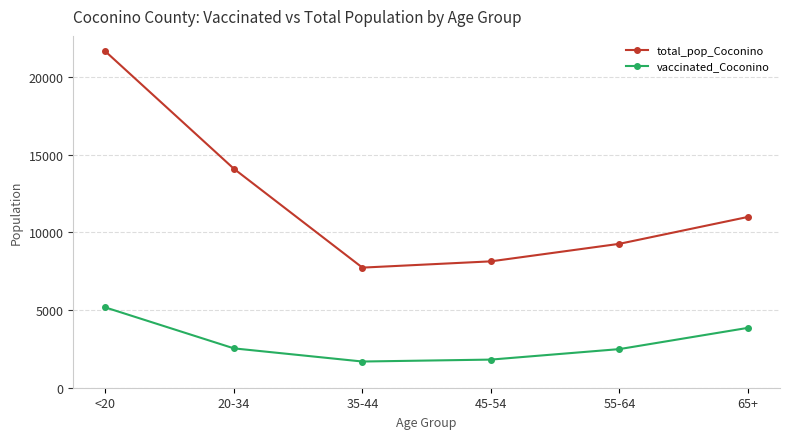

What is the spread (max minus min) of values at 20-34?

11552